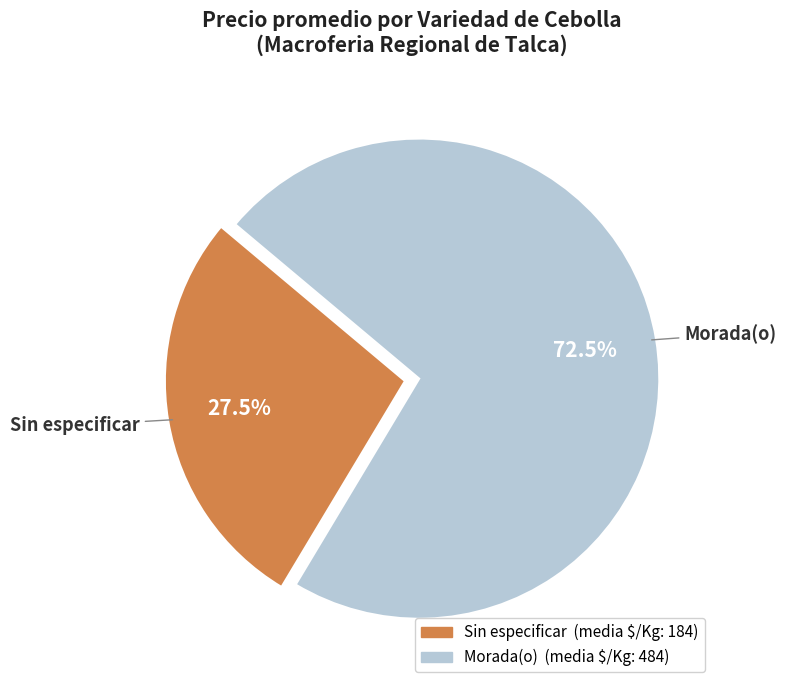

Does any single category account for the majority?

Yes